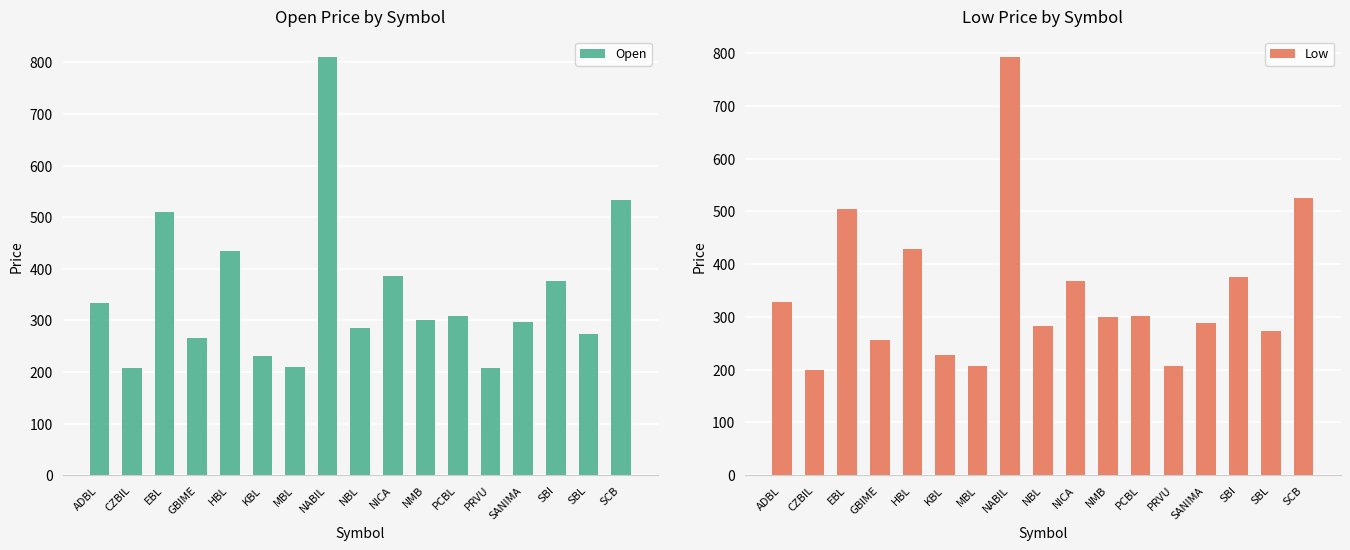

What is the highest value of the Low series?

792